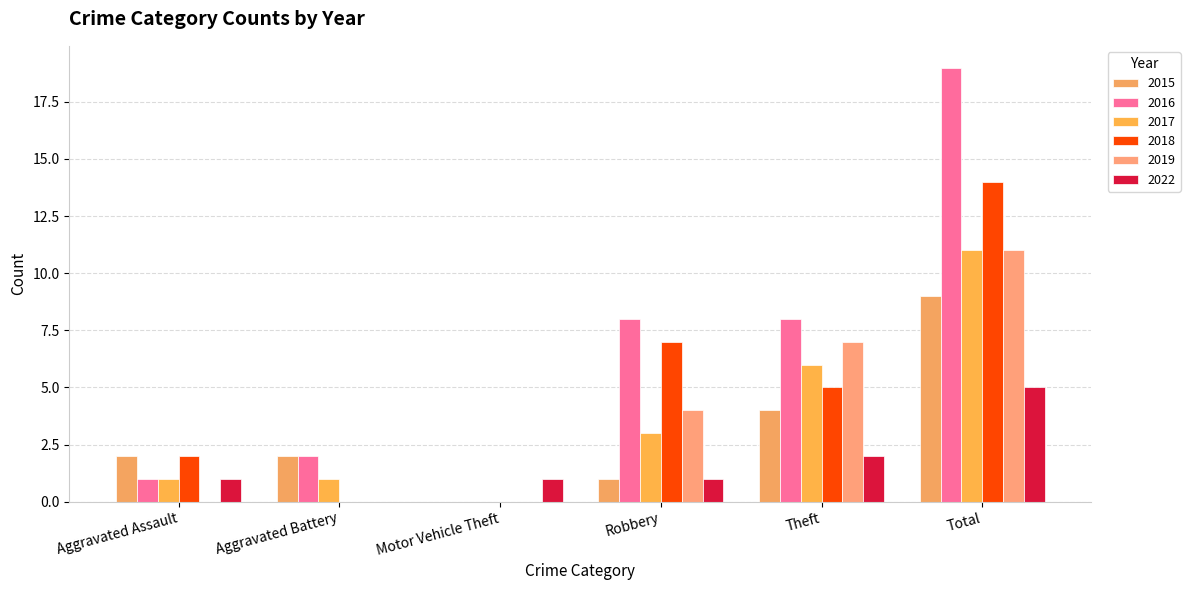

What is the label of the 6th bar from the right?

Aggravated Assault